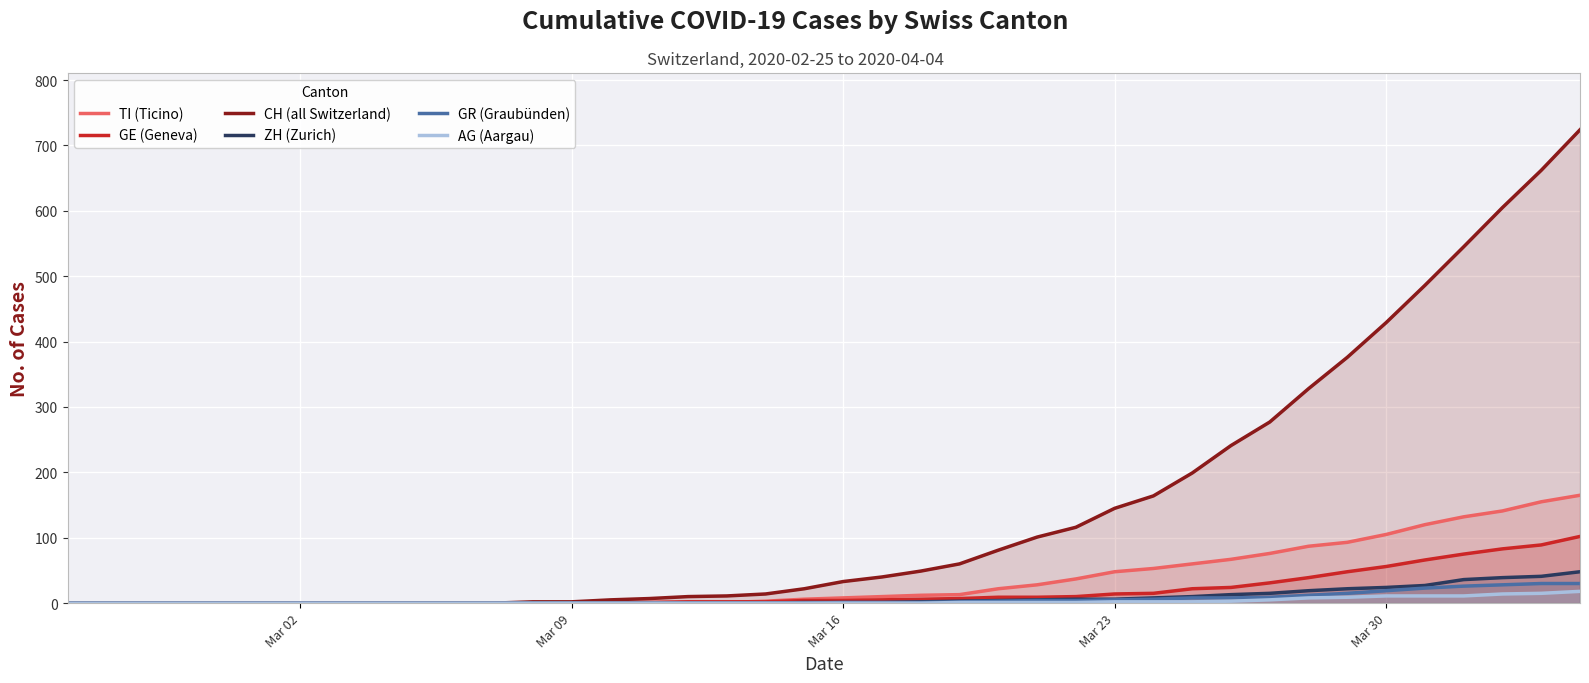

How many lines are shown in the chart?

6